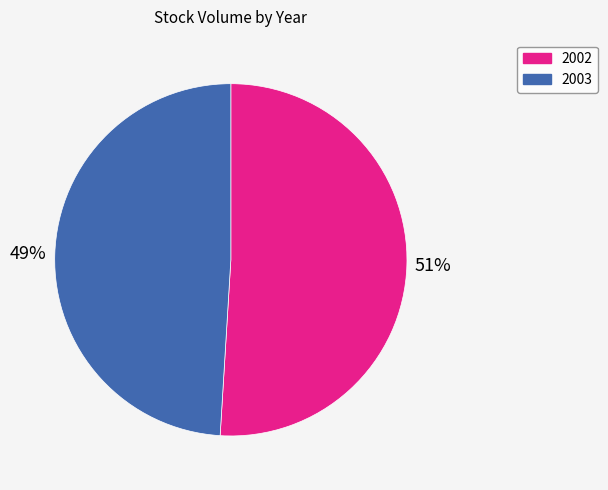

Combined, do 2002 and 2003 account for over 50%?

Yes